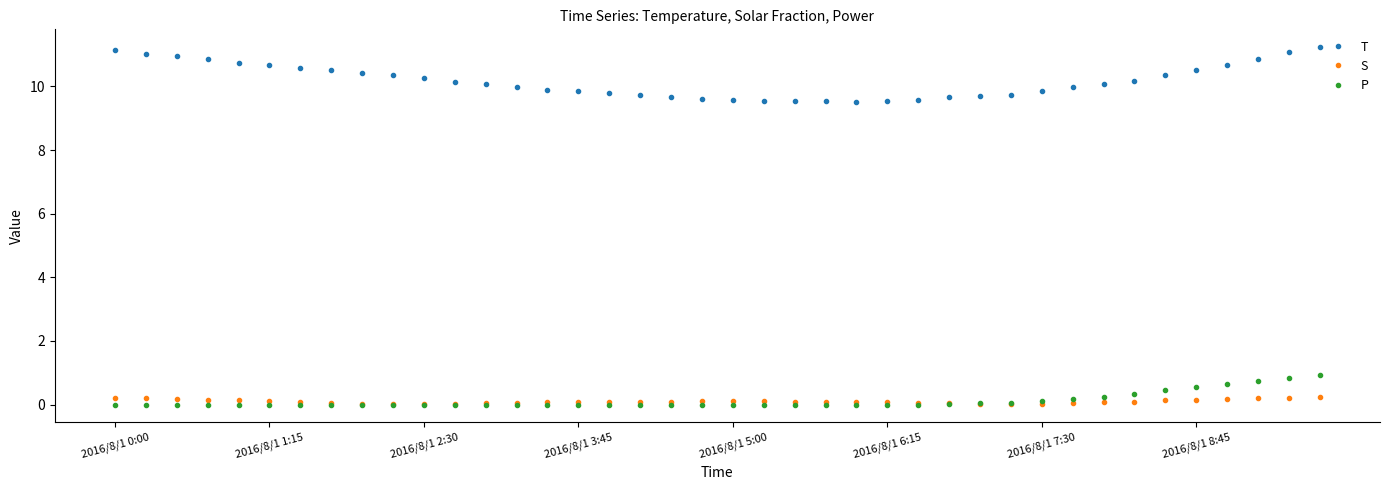

True or false: T and S cross at least once.

False